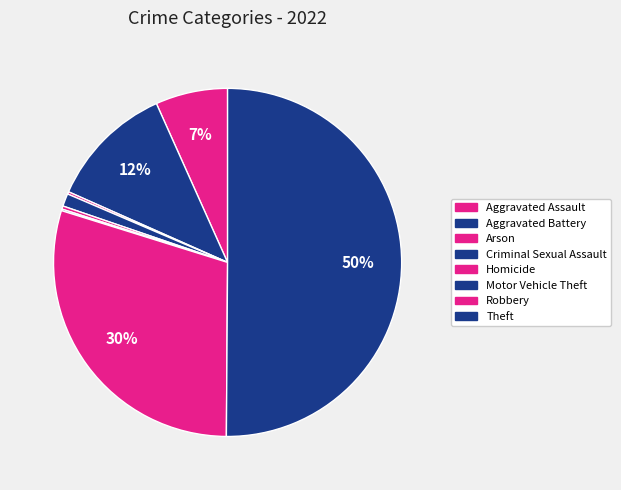

How many slices are in this pie chart?

8